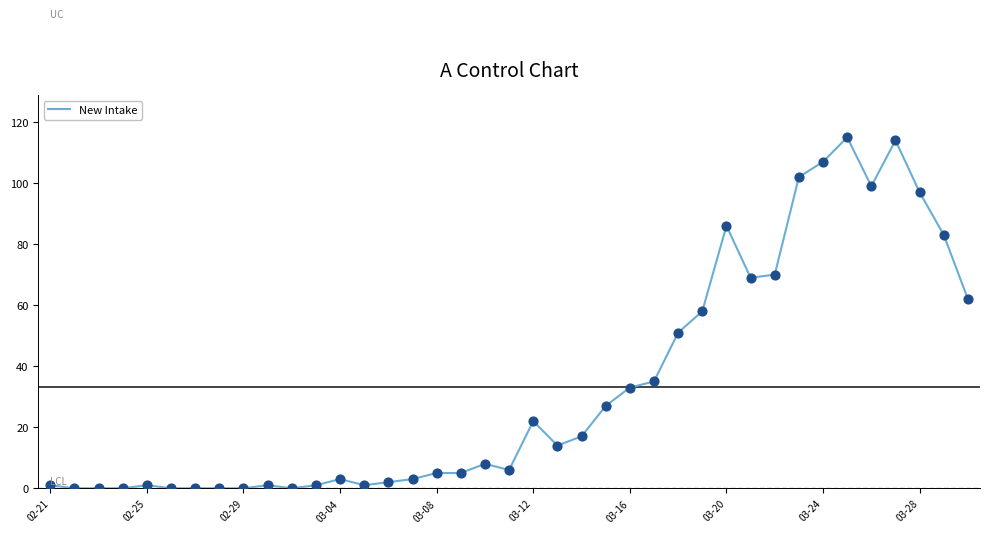

What is the maximum value shown in the chart?

115